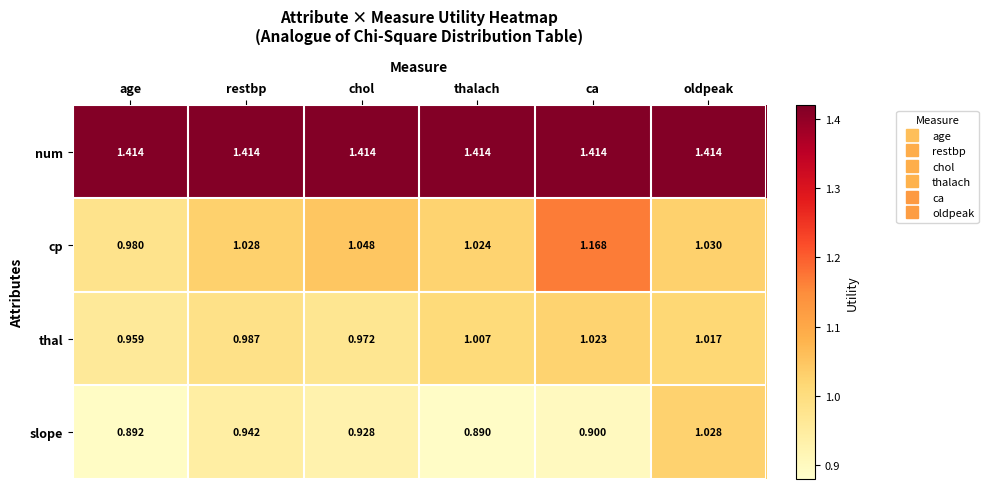

List the series in order of their peak value, lowest first.

thal, slope, cp, num